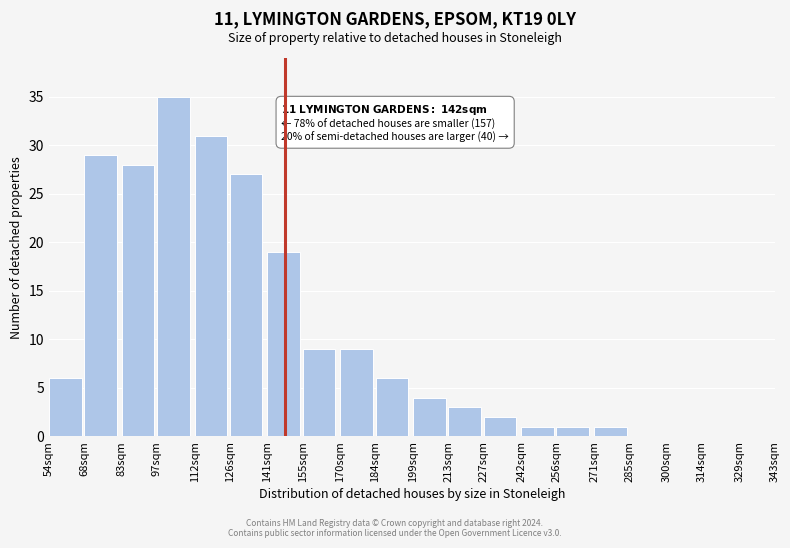

Reading left to right, transcribe all the data shown in this chart.

54sqm=6	68sqm=29	83sqm=28	97sqm=35	112sqm=31	126sqm=27	141sqm=19	155sqm=9	170sqm=9	184sqm=6	199sqm=4	213sqm=3	227sqm=2	242sqm=1	256sqm=1	271sqm=1	285sqm=0	300sqm=0	314sqm=0	329sqm=0